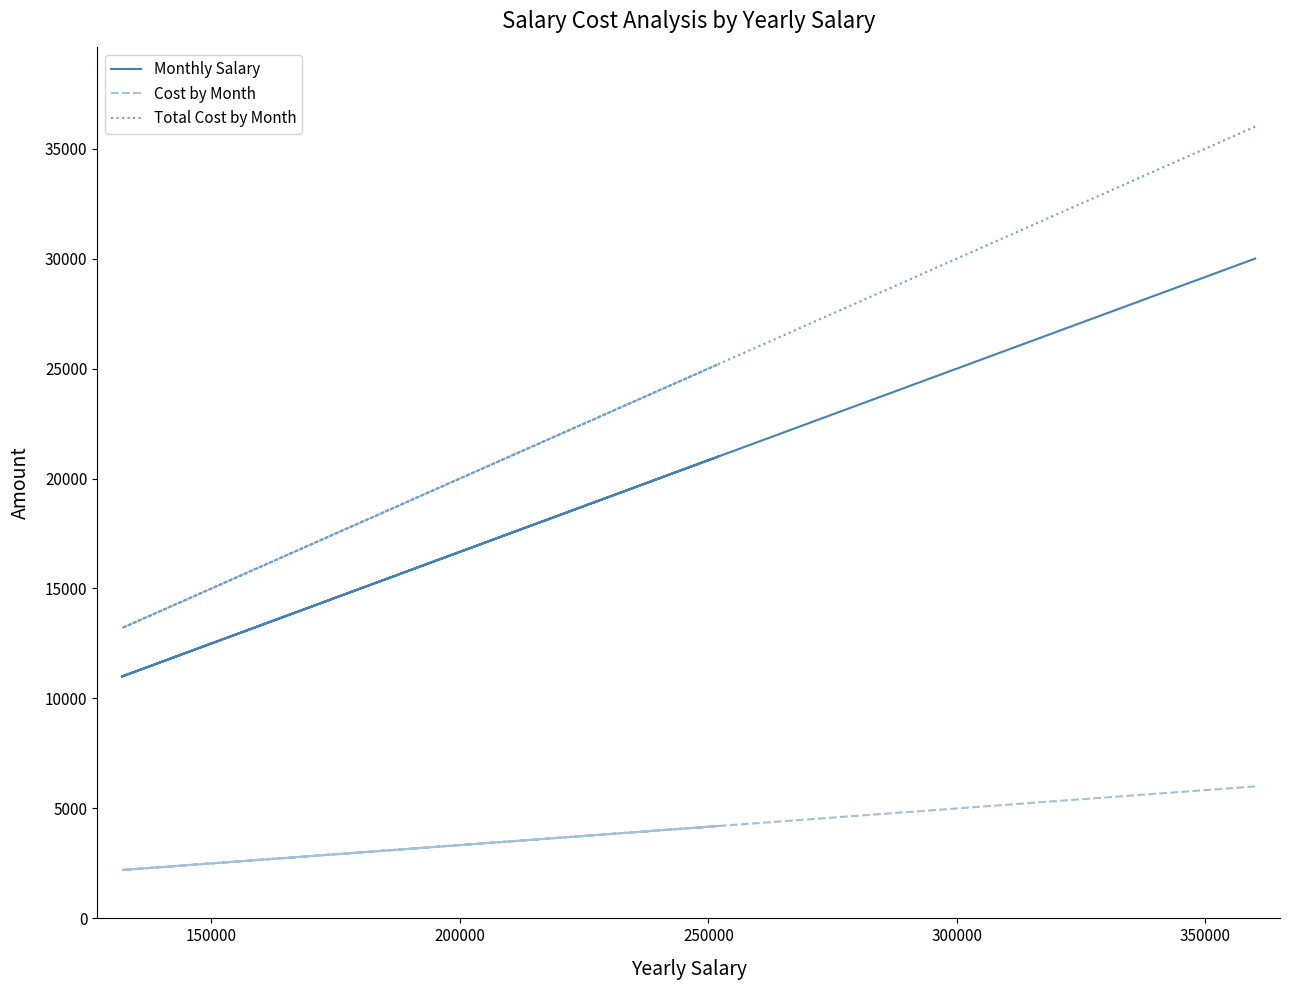

What is the value of the Cost by Month point at the 4th from the left?

5400